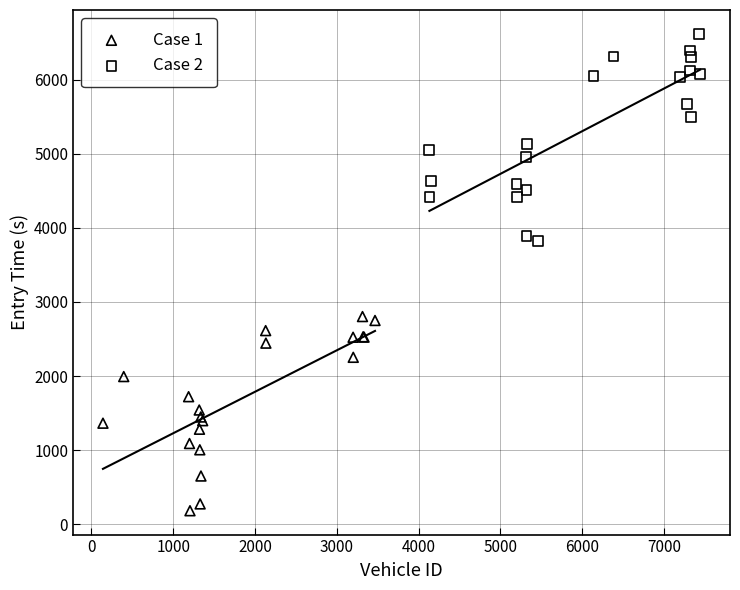

Which series reaches the maximum Y coordinate?

Case 2